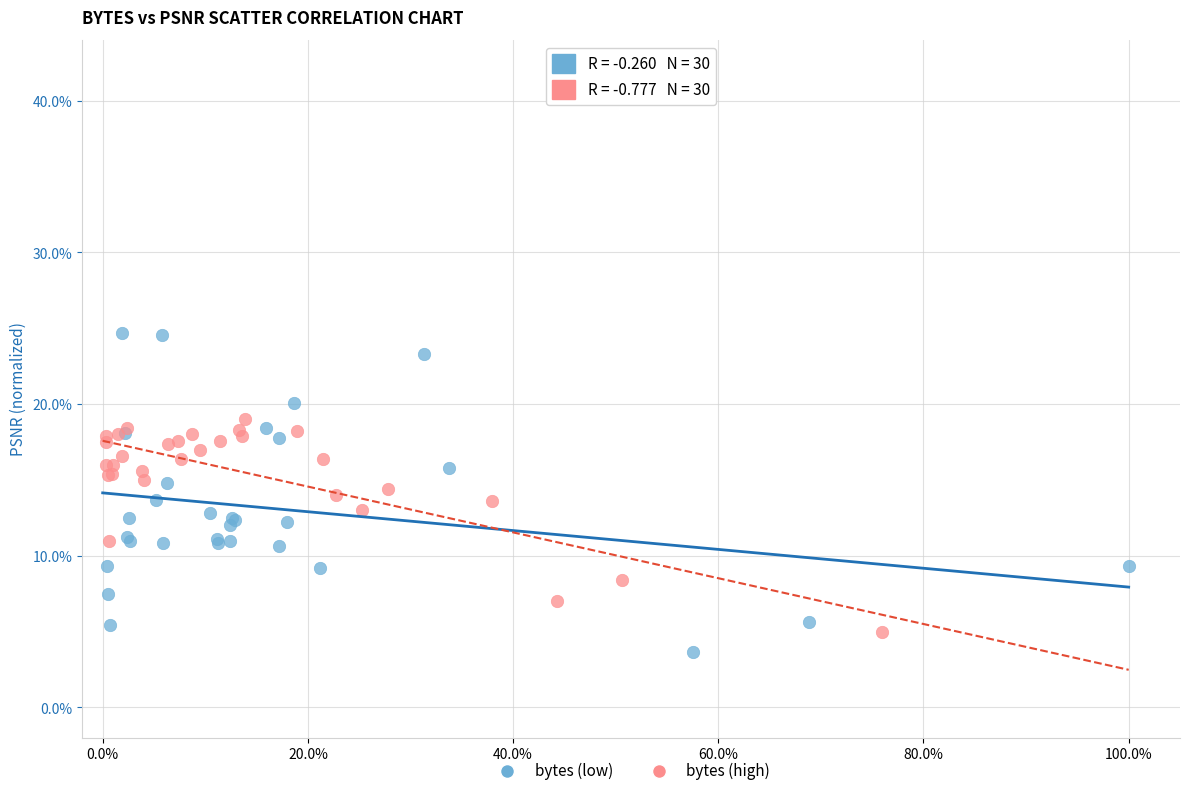

Which series has the largest Y range (max minus min)?

bytes (low)